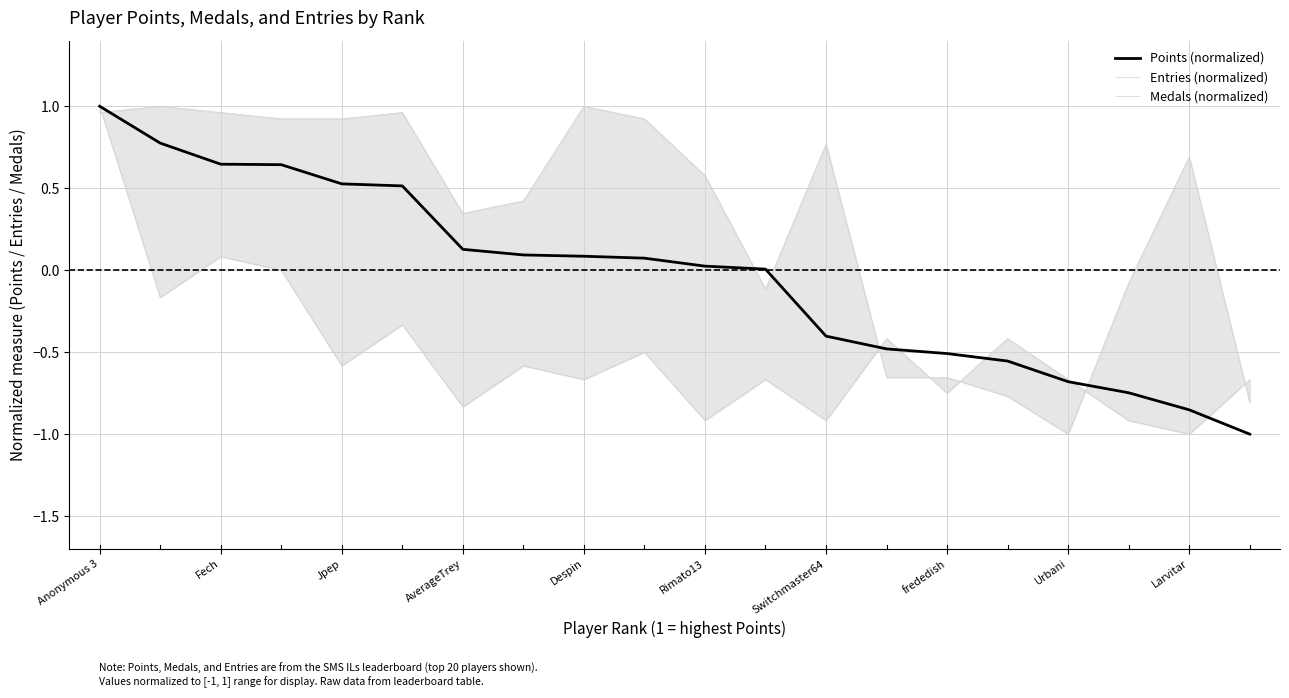

Is it true that Points (normalized) equals -0.2 at frededish?

False